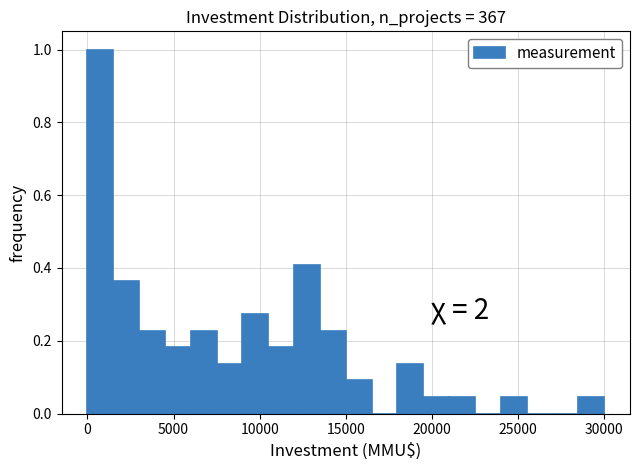

Around what value on the x-axis is the tallest bar? Give the approximate position of its centre, as read against the axis.

1000